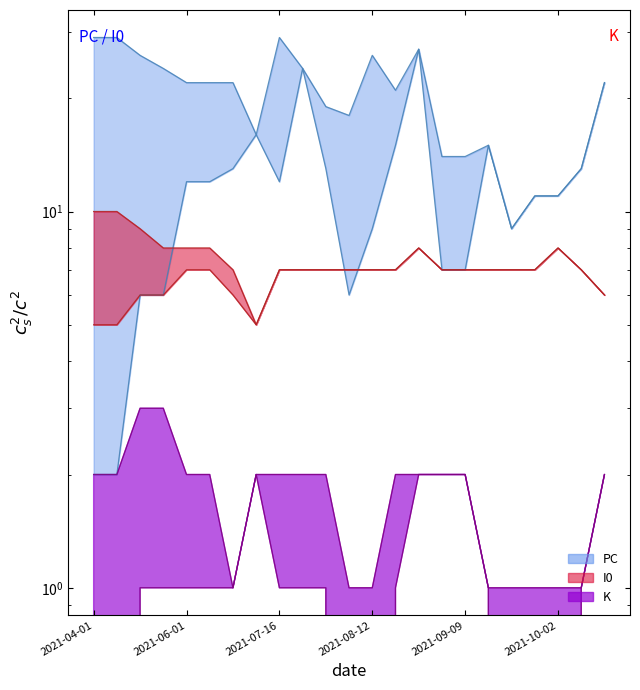

What is the total value across all series at 2021-07-16?

58